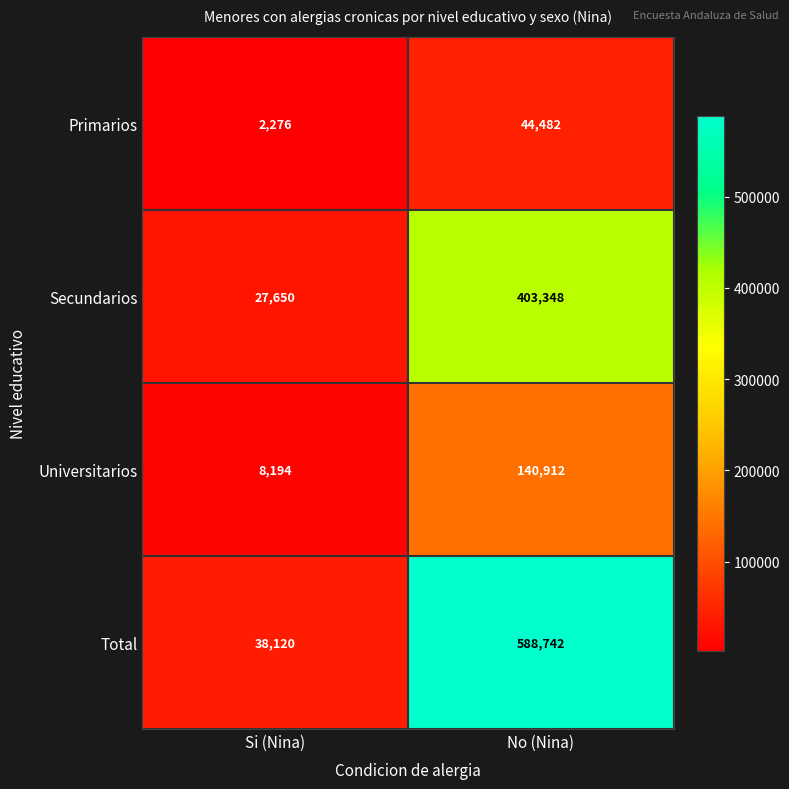

How many categories are shown in the chart?

2